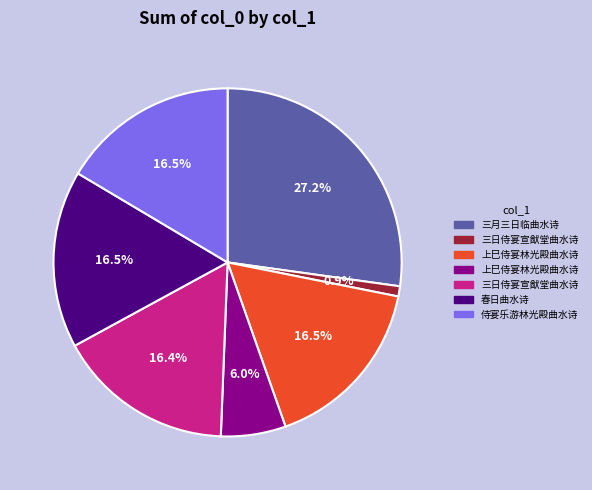

Is there any slice that represents more than half of the pie?

No